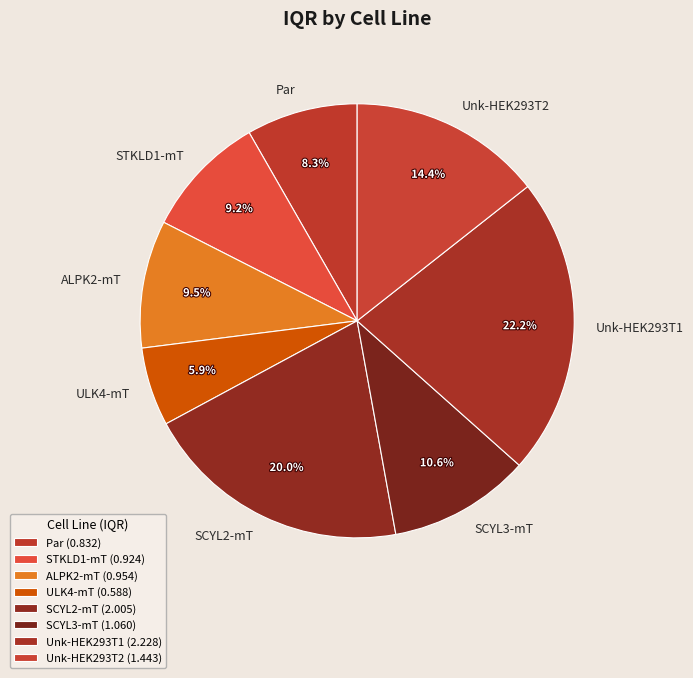

Does ULK4-mT represent more than half of the total?

No